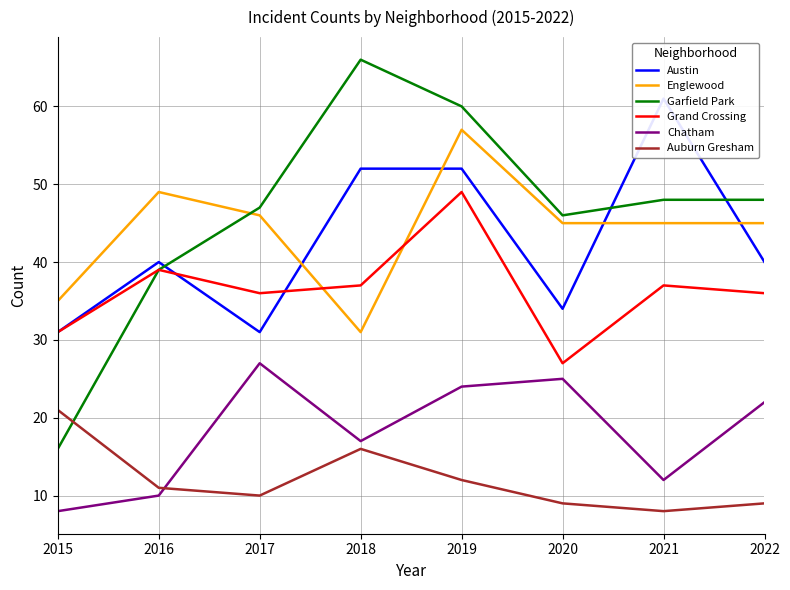

At which label does Chatham reach its minimum?

2015